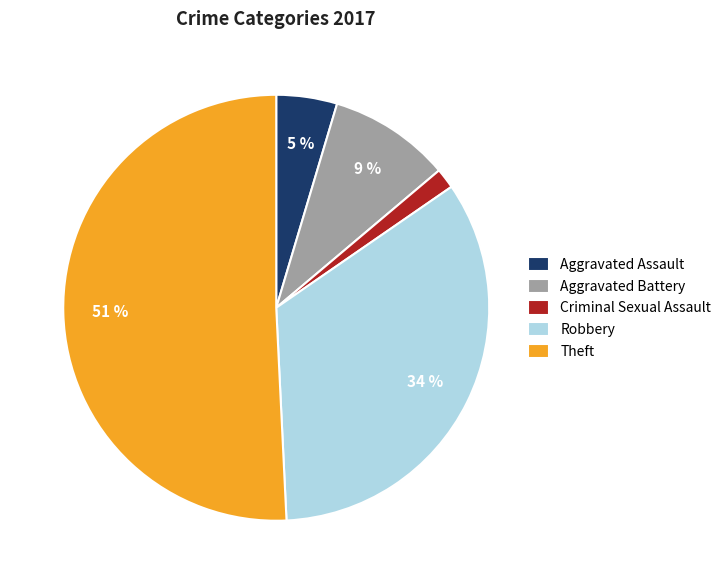

To the nearest percent, what is the difference between the Theft and Robbery slice percentages?

17%